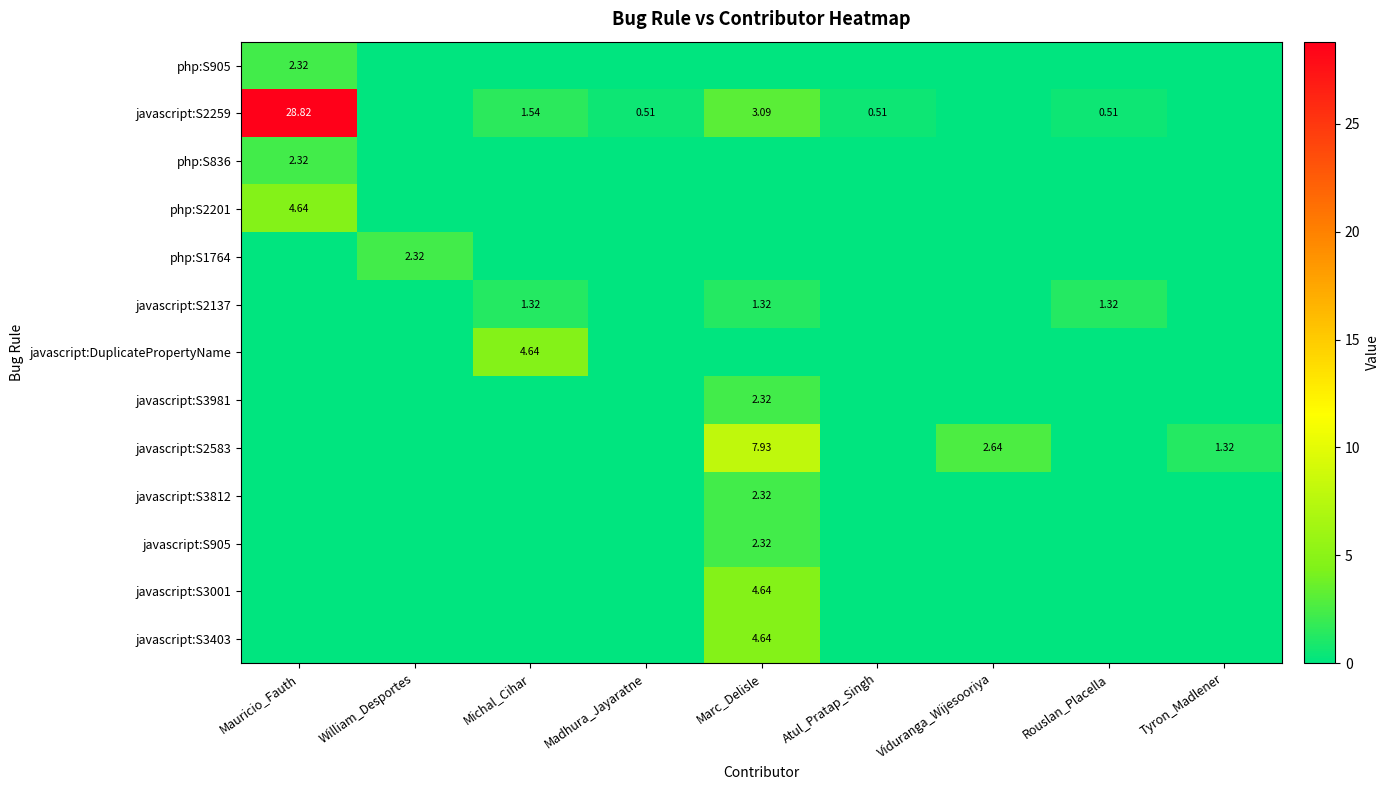

Between Marc_Delisle and Rouslan_Placella, which series saw the biggest shift?

javascript:S2583